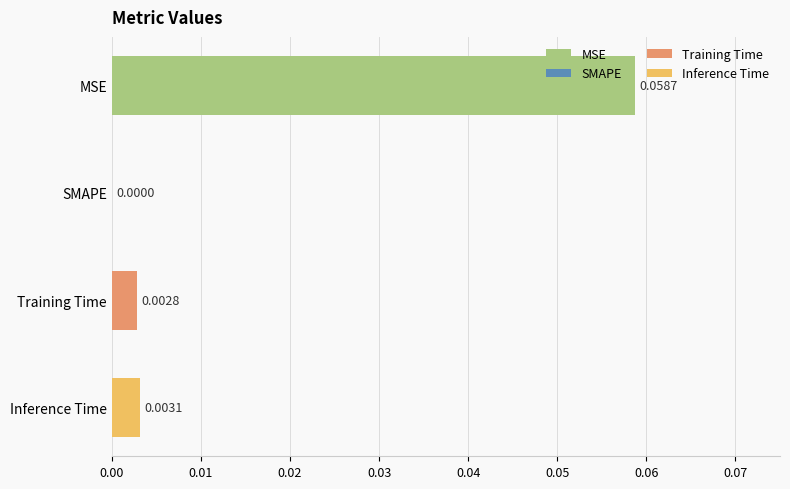

Where is the data nearest to the value 0?

SMAPE